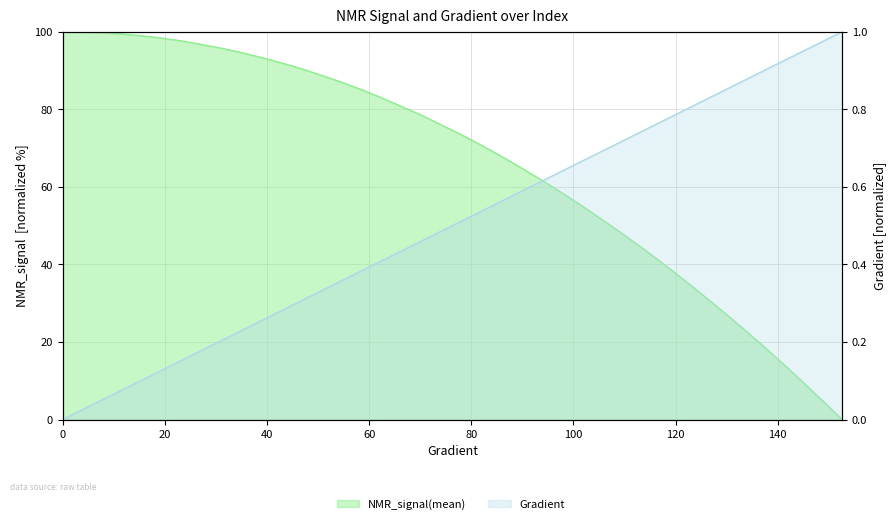

Between 50.88062622309198 and 86.10567514677106, which series saw the biggest shift?

NMR_signal(mean)